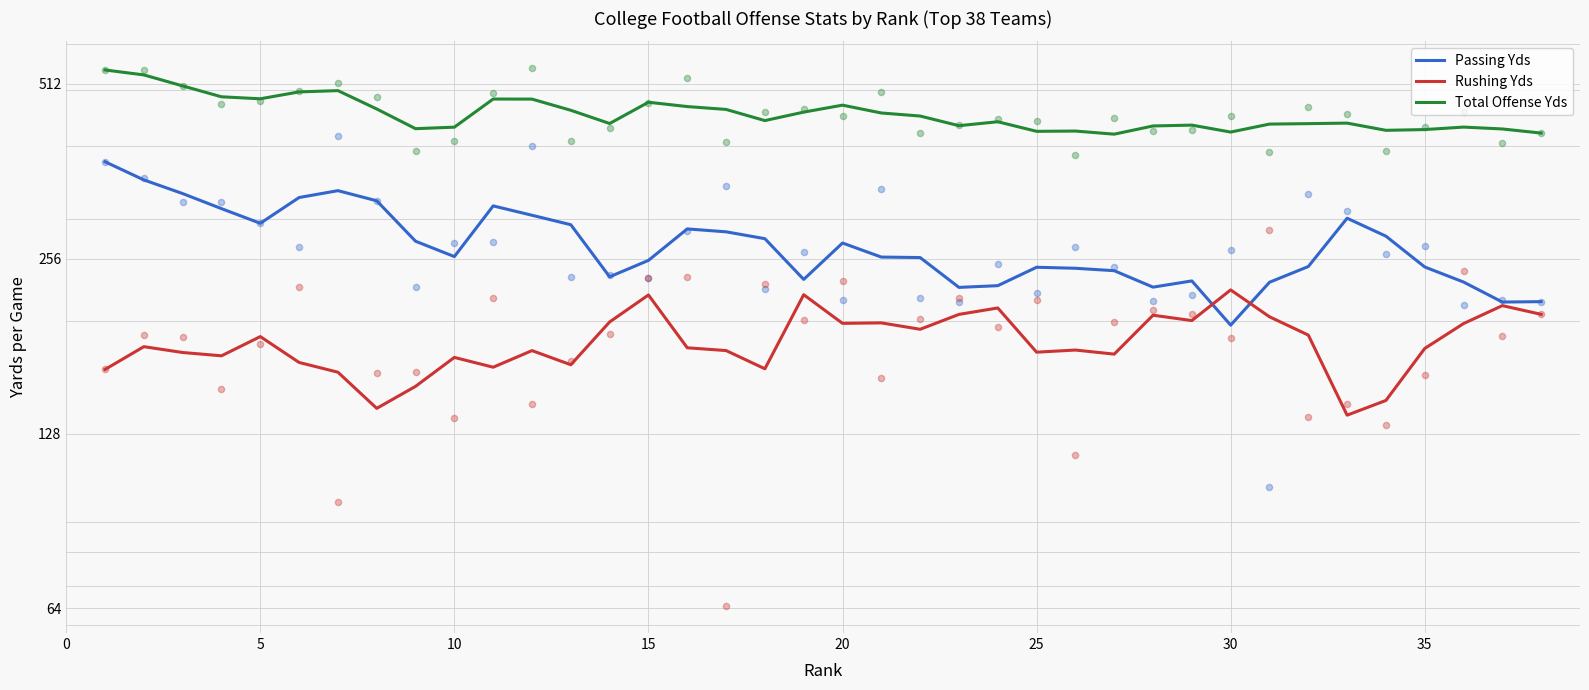

Which series has the largest total across all categories?

Total Offense Yds